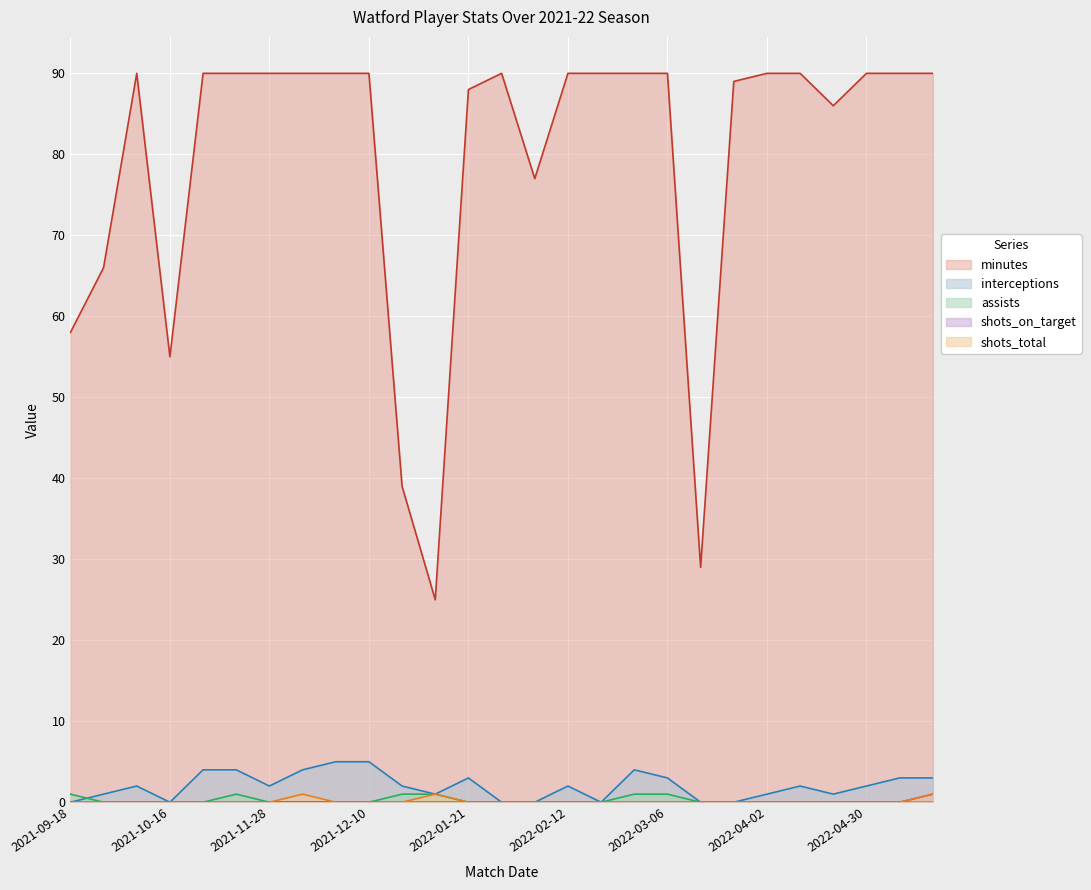

Is the value of minutes at 2021-11-28 greater than the value of assists at 2021-11-28?

Yes